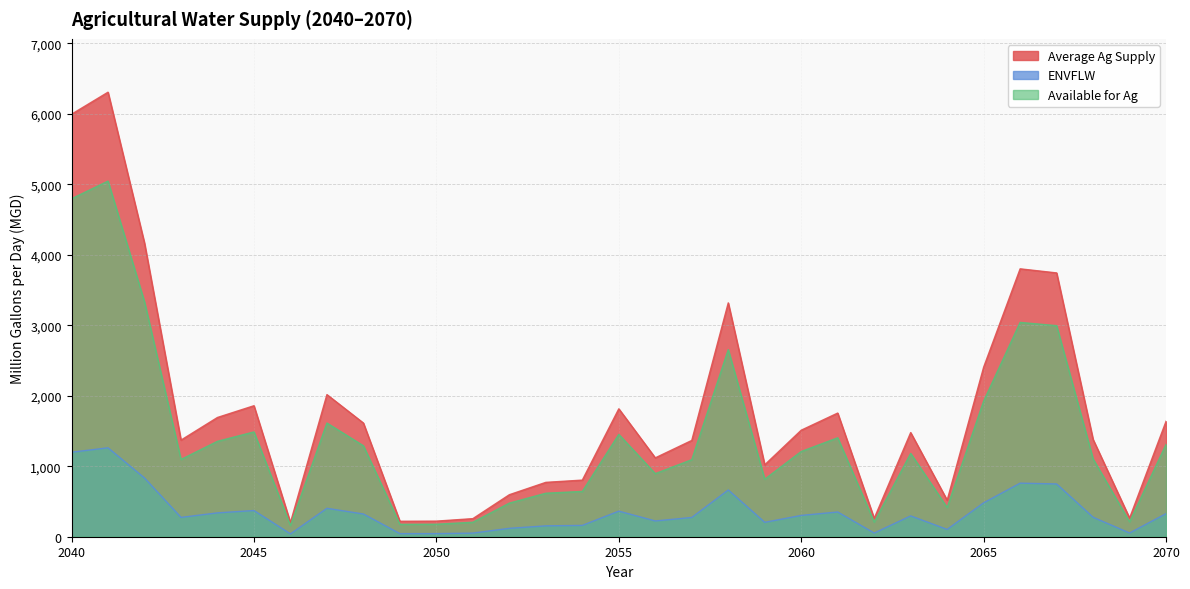

True or false: Average Ag Supply and ENVFLW cross at least once.

False